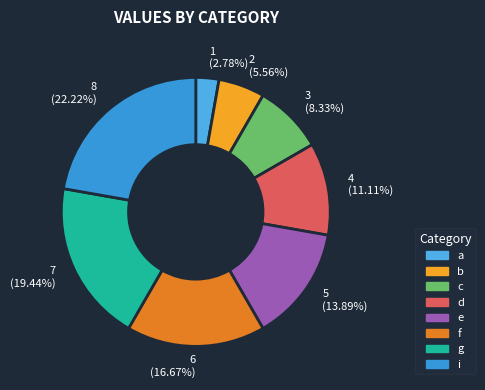

Is e the majority of the pie?

No